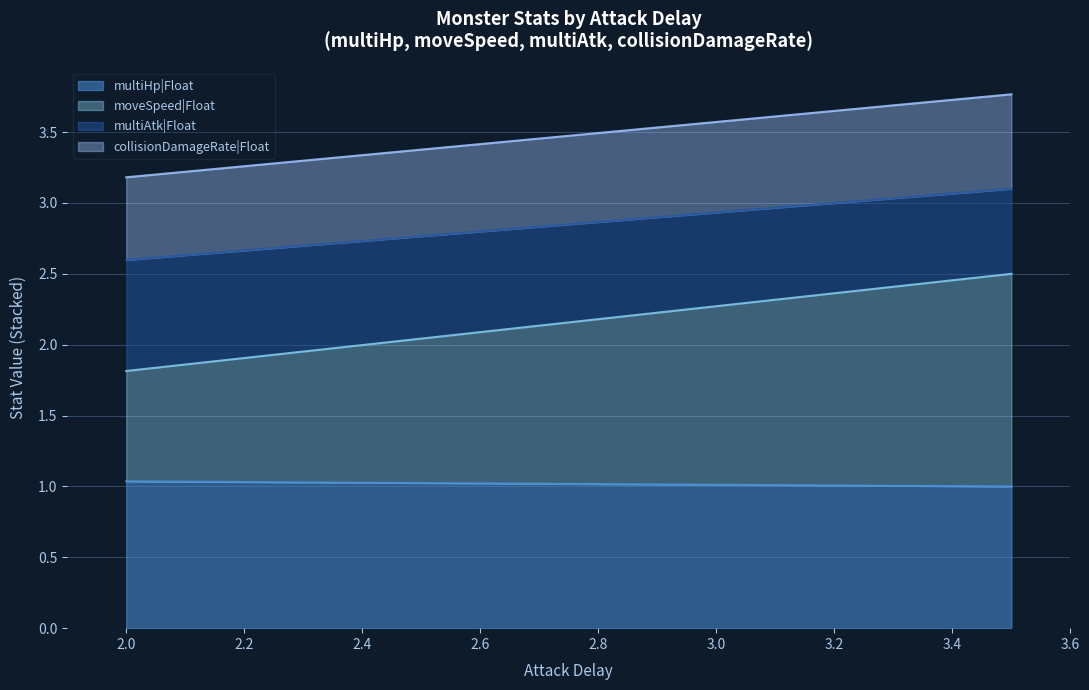

What is the maximum value for multiHp|Float?

1.0